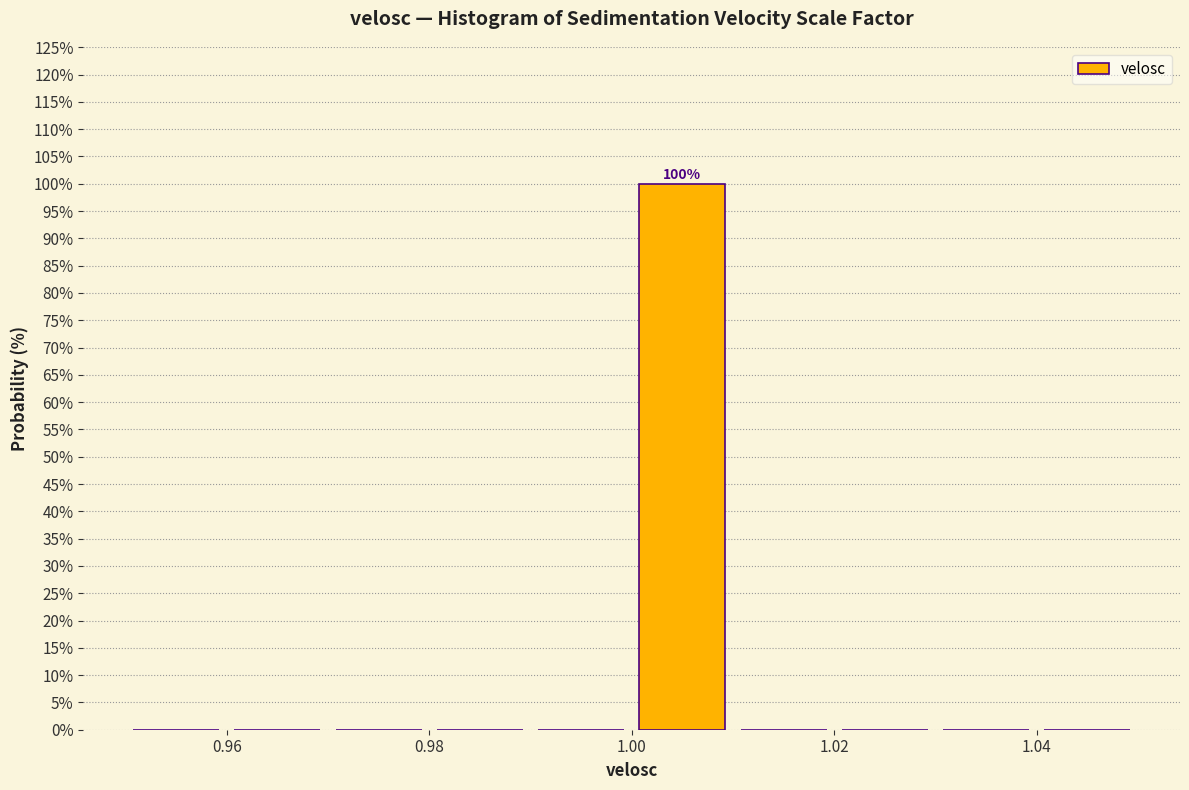

Over which range of the x-axis is the bar tallest?

1.00 to 1.01